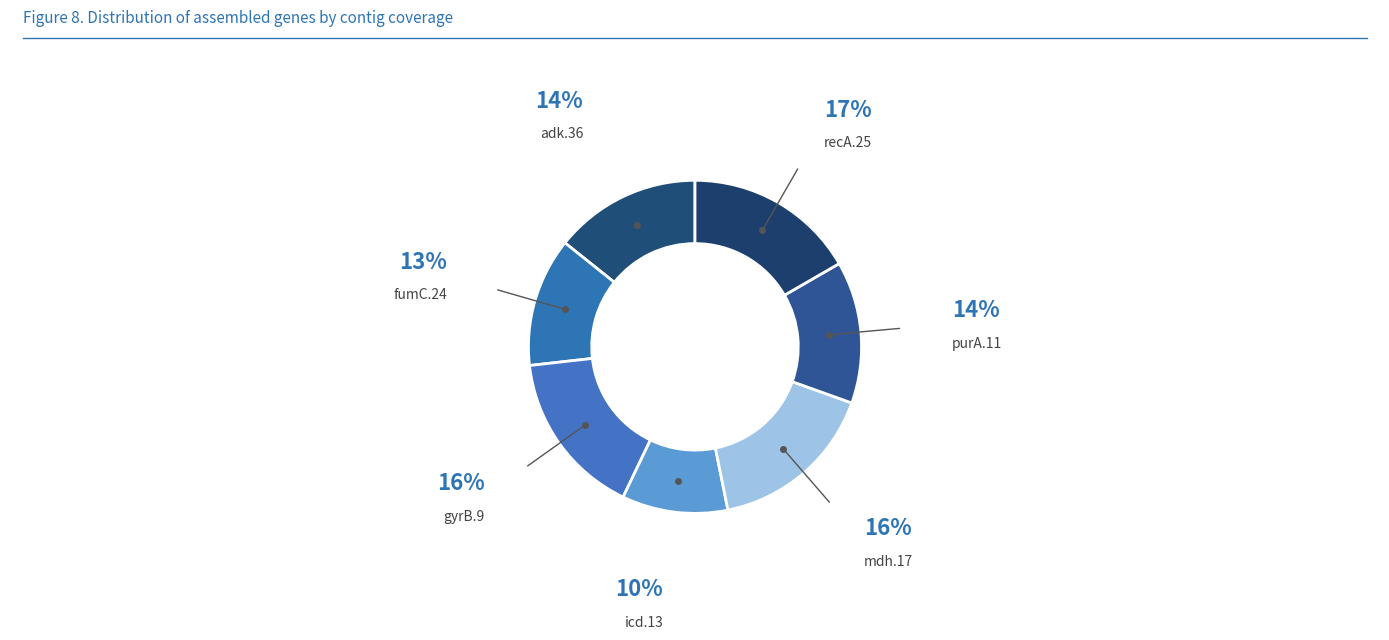

Is gyrB.9 the majority of the pie?

No